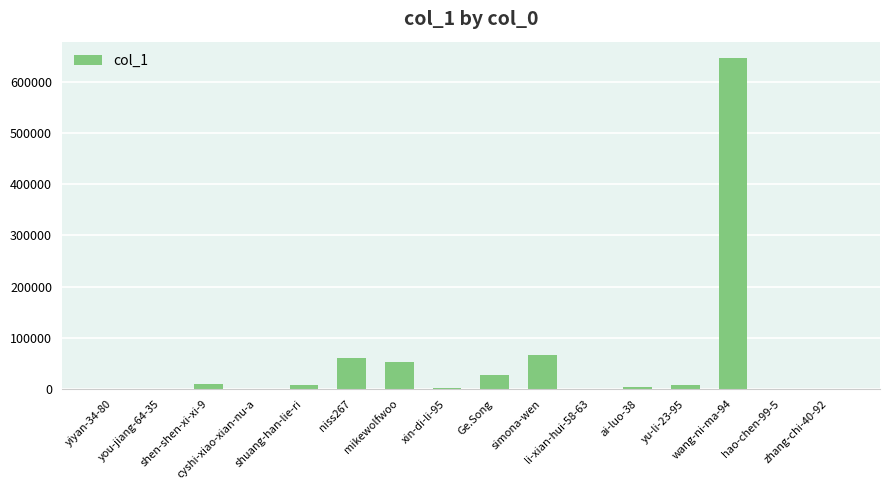

At which label is the value closest to 323000?

simona-wen